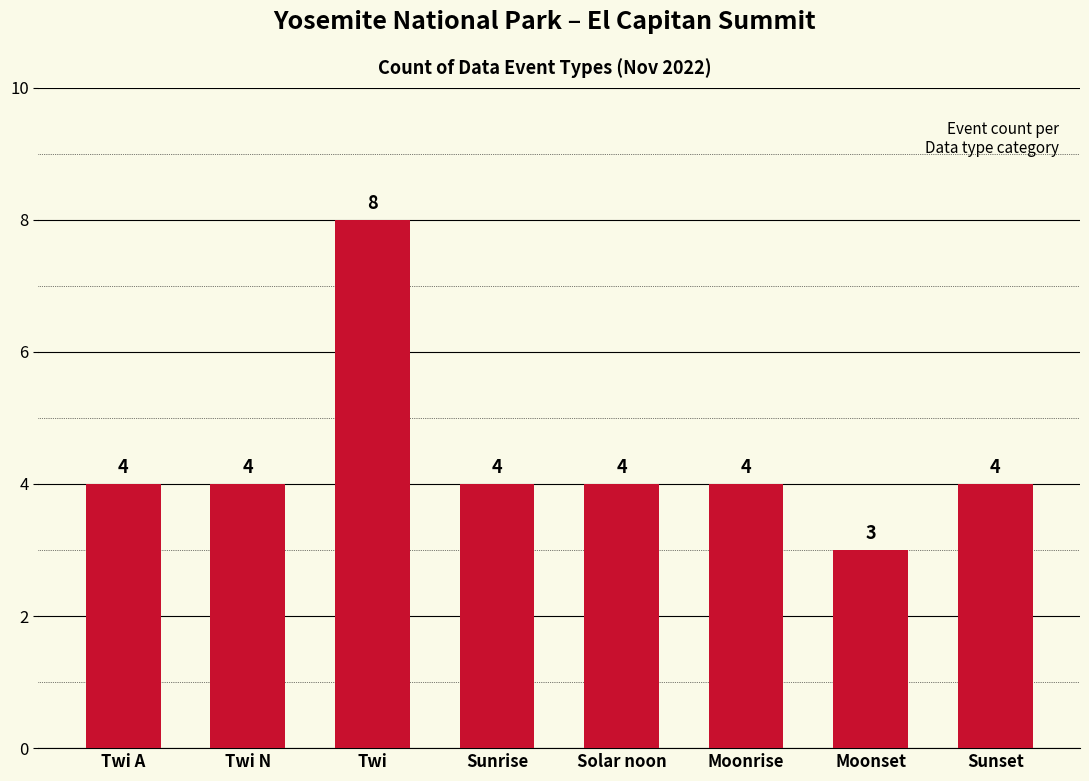

Approximately how many times larger is the value at Moonrise compared to Twi A?

1.0